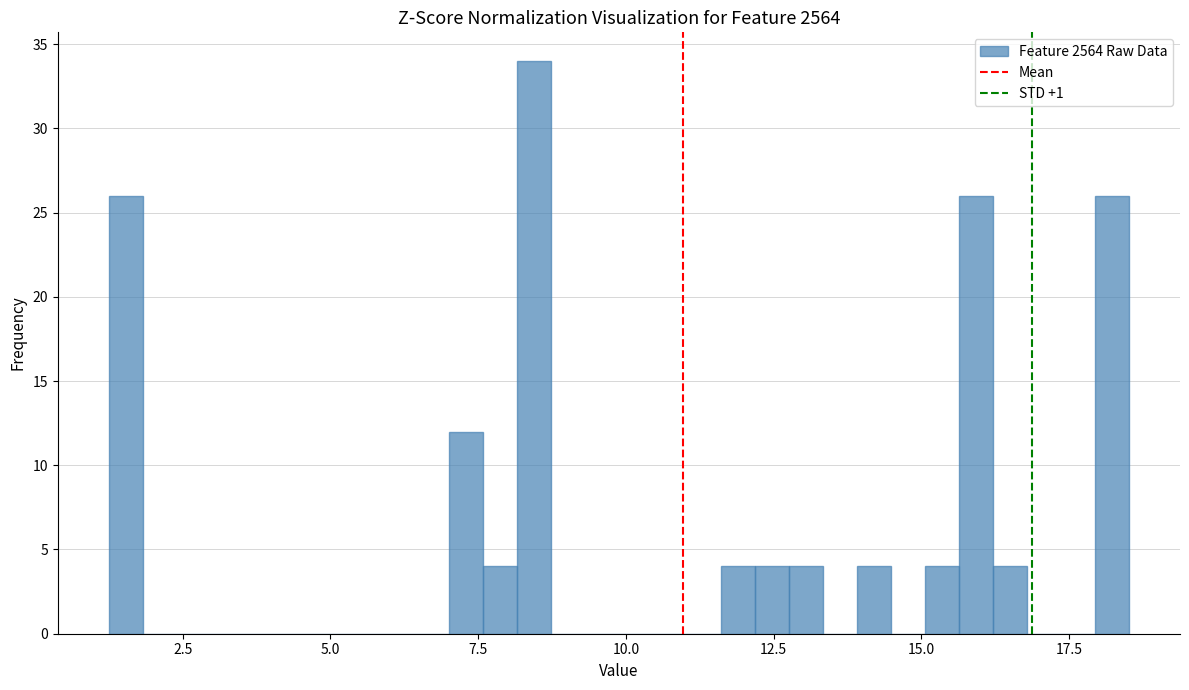

Read against the x-axis, roughly where is the centre of the tallest bar?

8.5